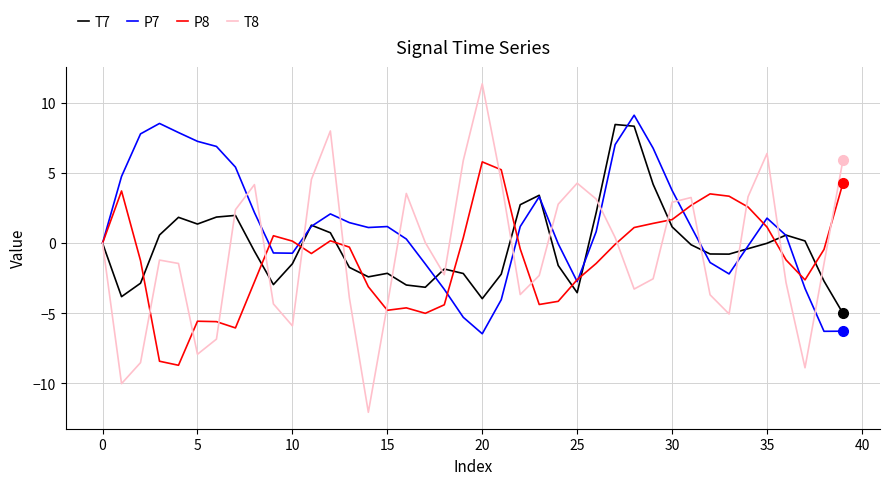

How many series are shown in this chart?

4